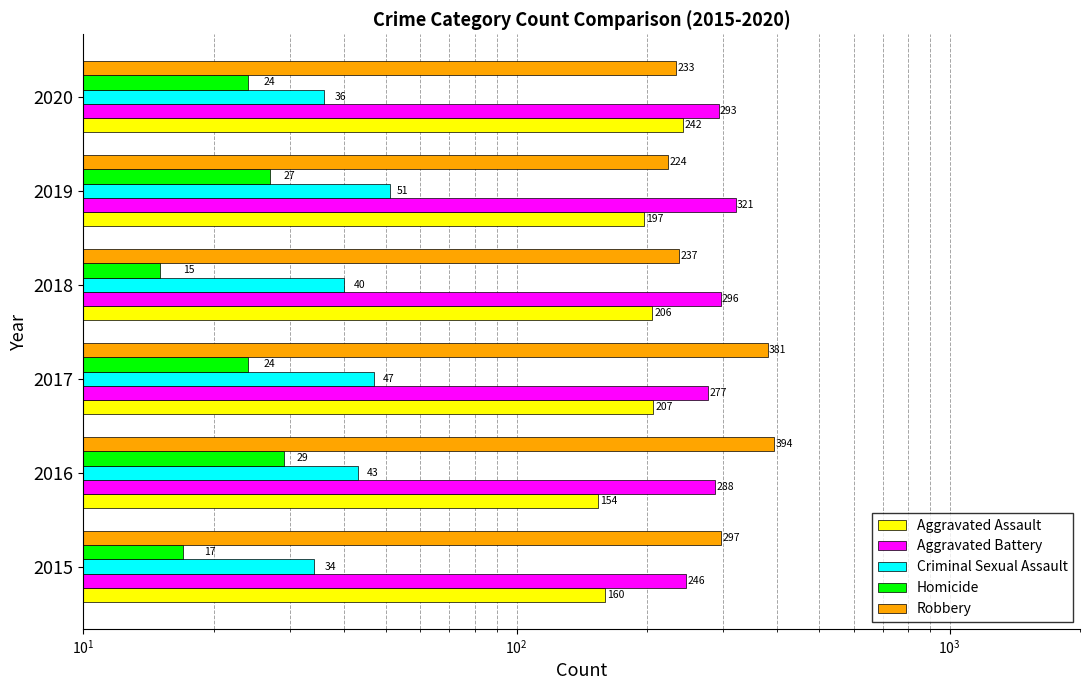

What is the value of the Aggravated Battery bar at the 1st from the left?

246